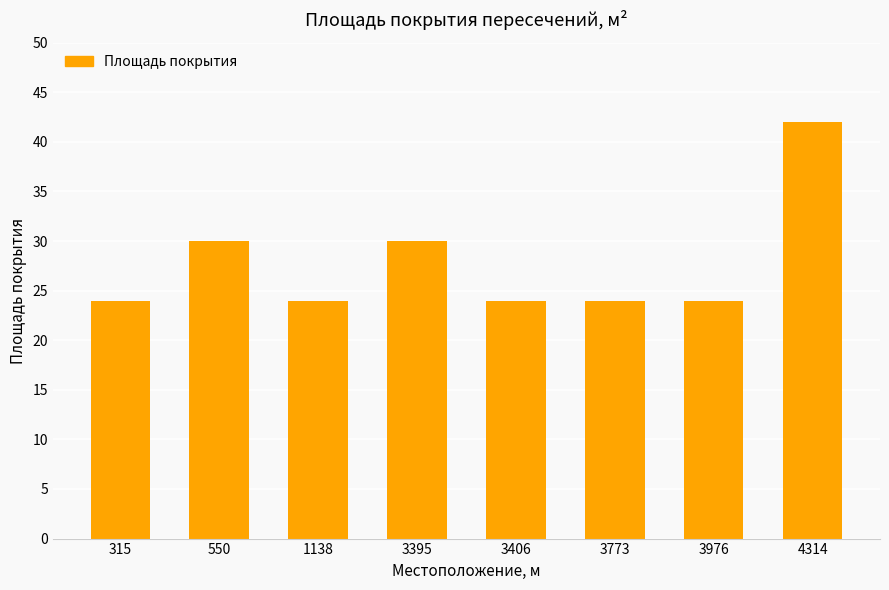

What is the maximum value shown in the chart?

42